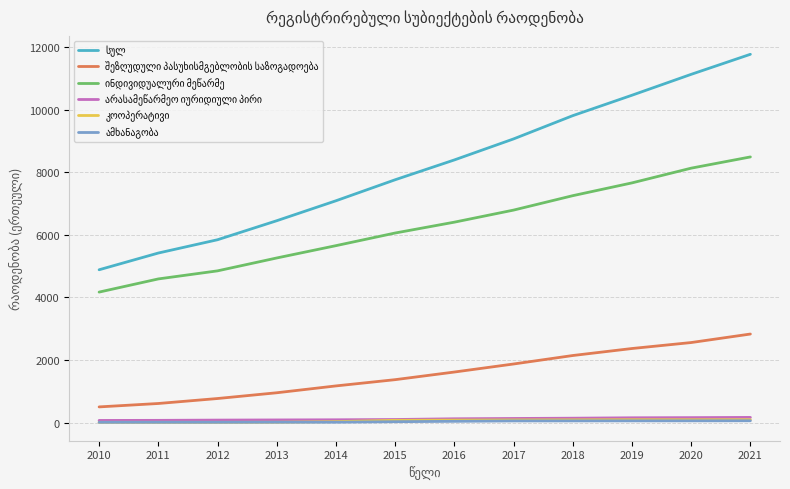

At which category does the chart reach its peak across all series?

2021